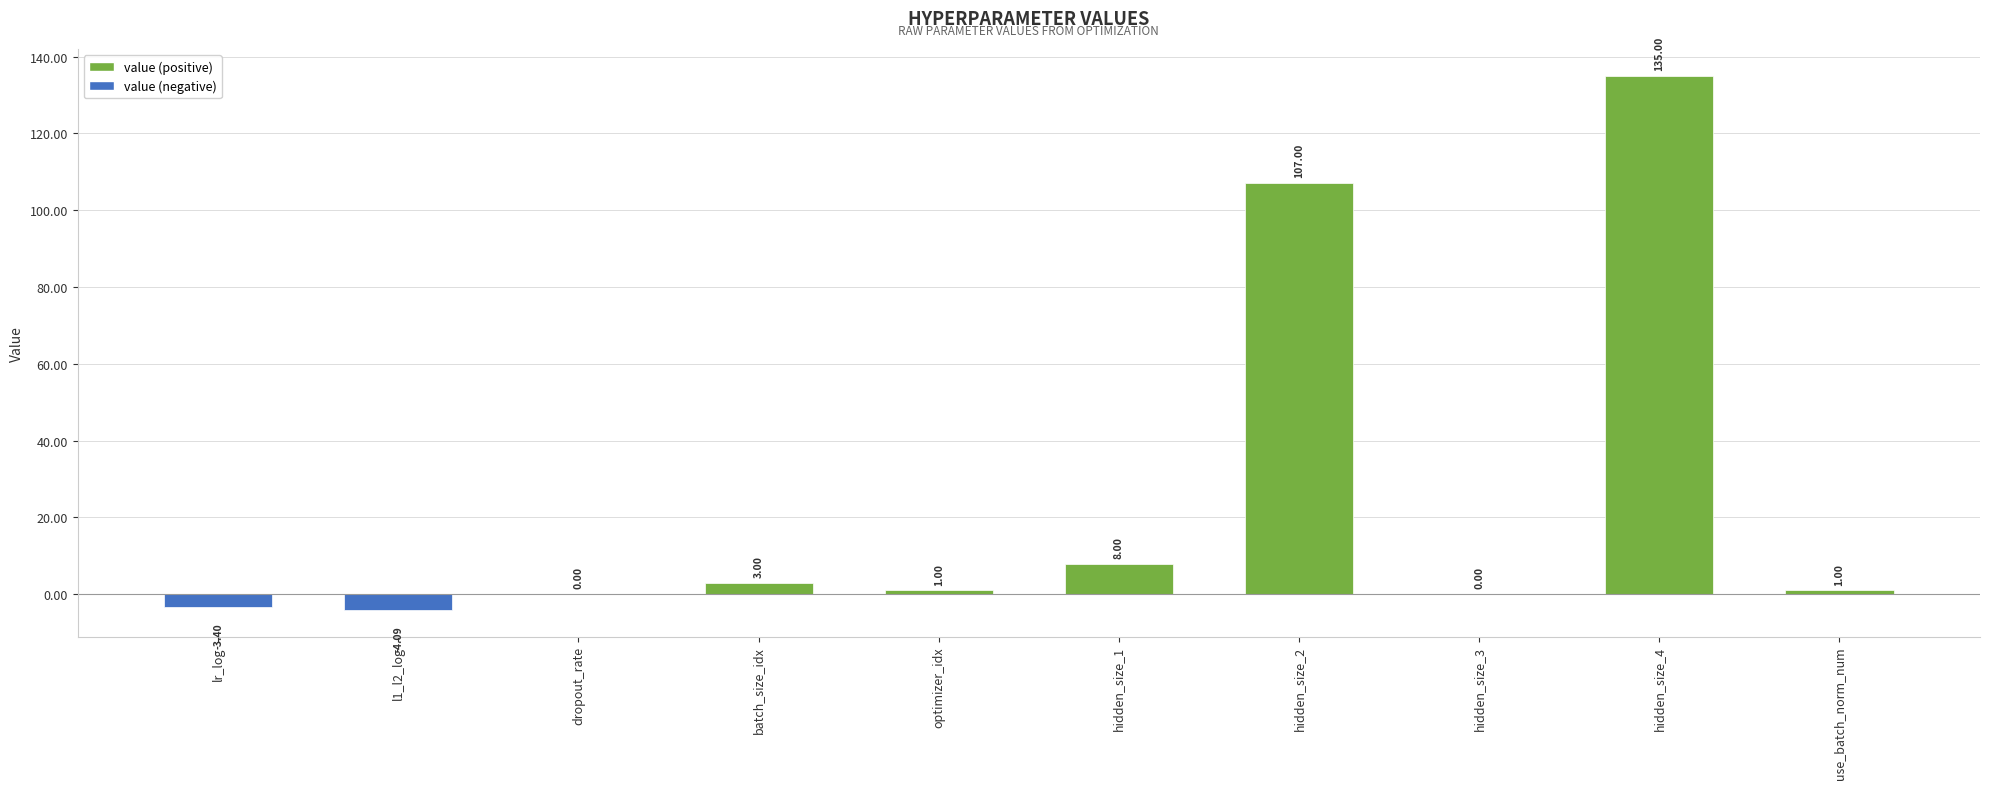

Count the number of data series in this chart.

1